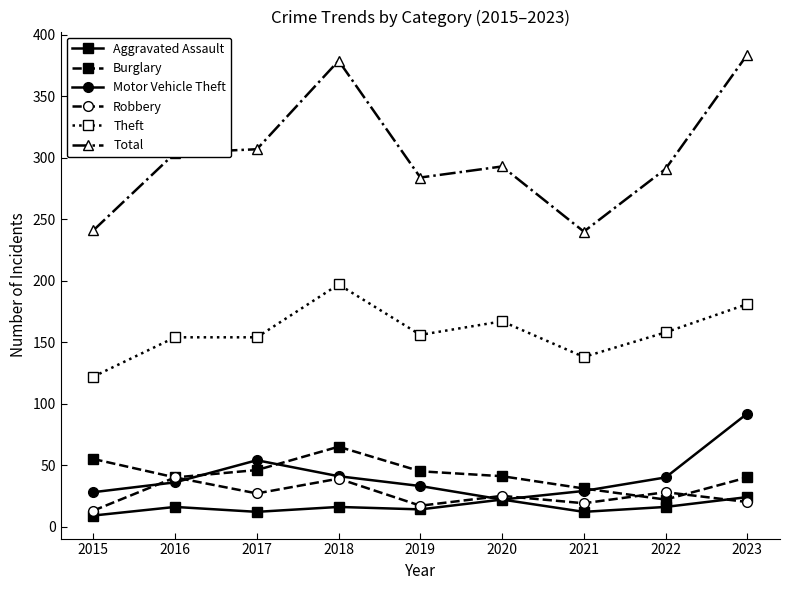

True or false: Aggravated Assault and Theft intersect in this chart.

False